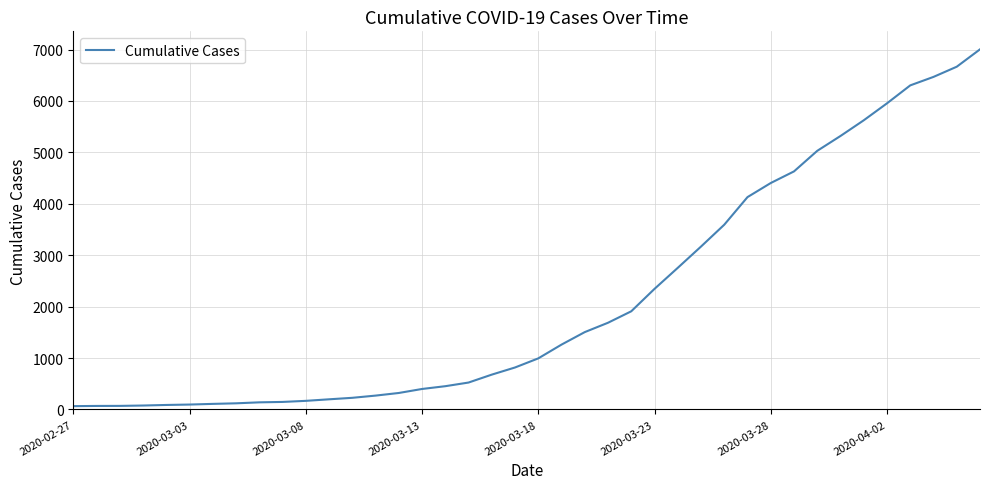

What is the maximum value shown in the chart?

7004